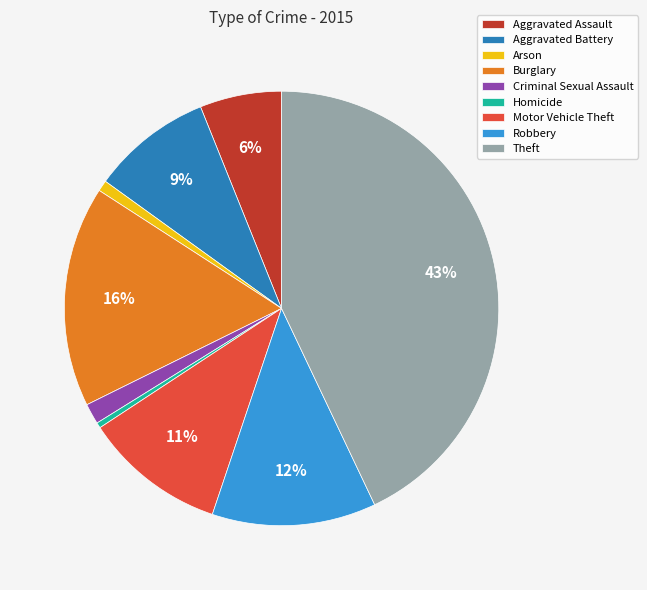

Which category has the biggest portion of the pie?

Theft